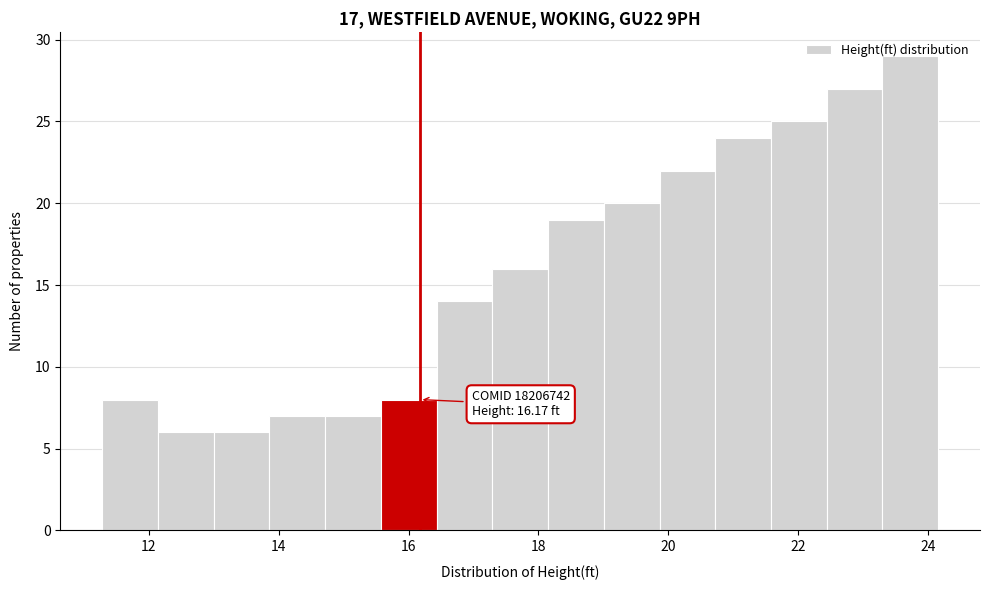

Which range on the x-axis has the tallest bar?

23.2 to 24.2